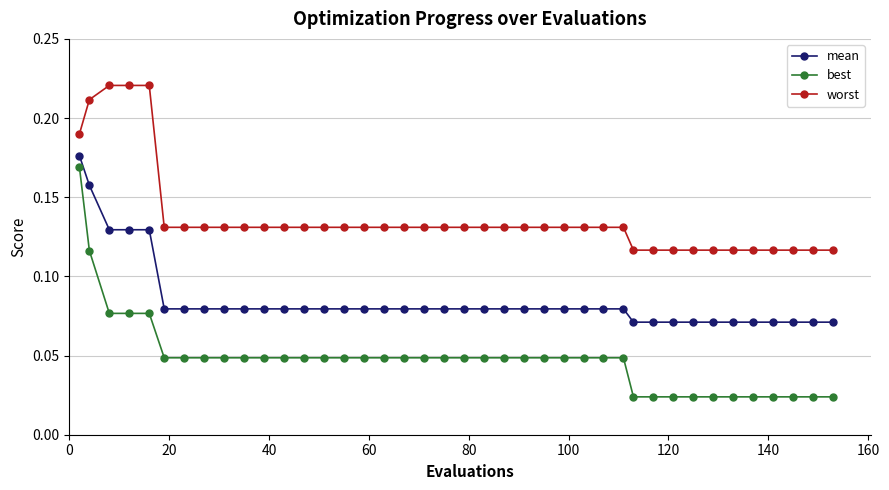

How many lines are shown in the chart?

3